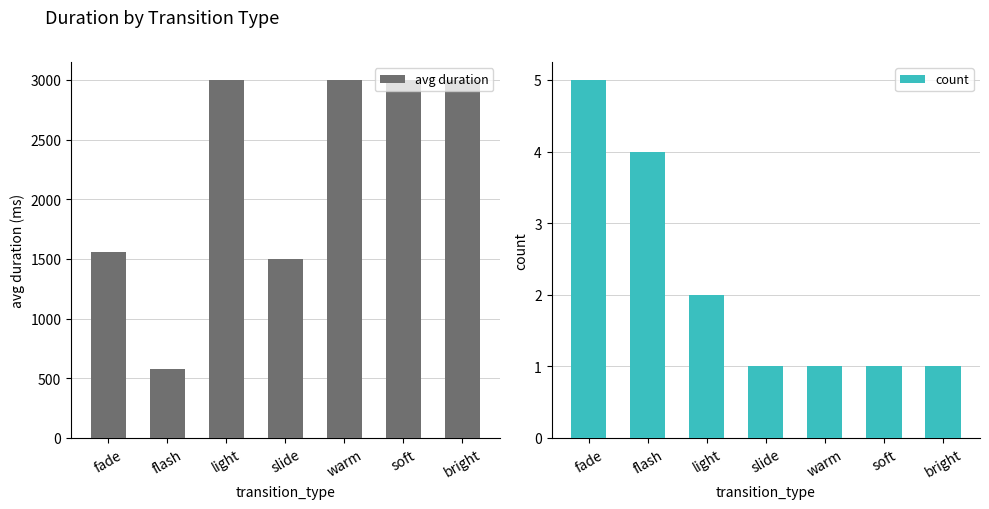

At which label is avg duration closest to 1787?

fade